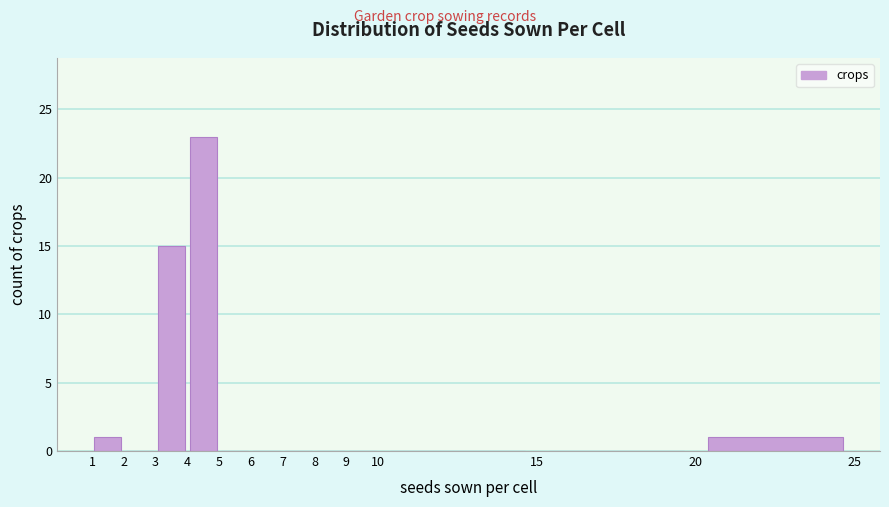

Reading left to right, transcribe this chart: for each bar, give the range it covers on the x-axis and its height. The values are not printed on the chart, so give them approximately, as read against the axis.

1 to 2: 1
2 to 3: 0
3 to 4: 15
4 to 5: 23
5 to 6: 0
6 to 7: 0
7 to 8: 0
8 to 9: 0
9 to 10: 0
10 to 15: 0
15 to 20: 0
20 to 25: 1